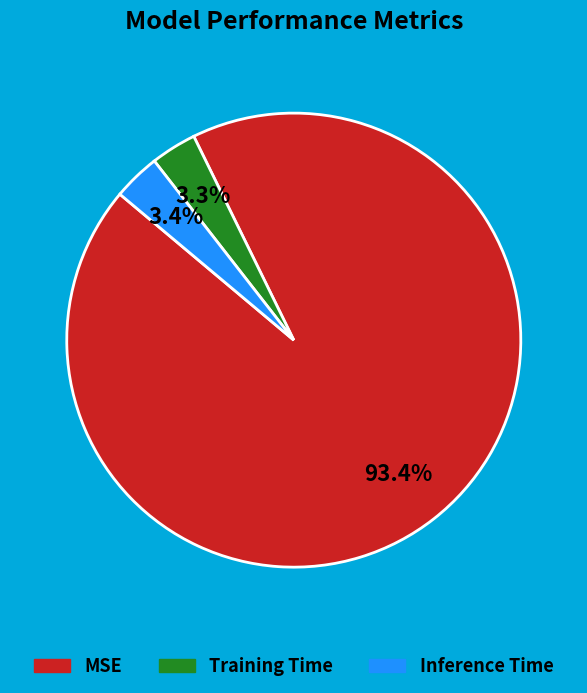

Which category has the biggest portion of the pie?

MSE